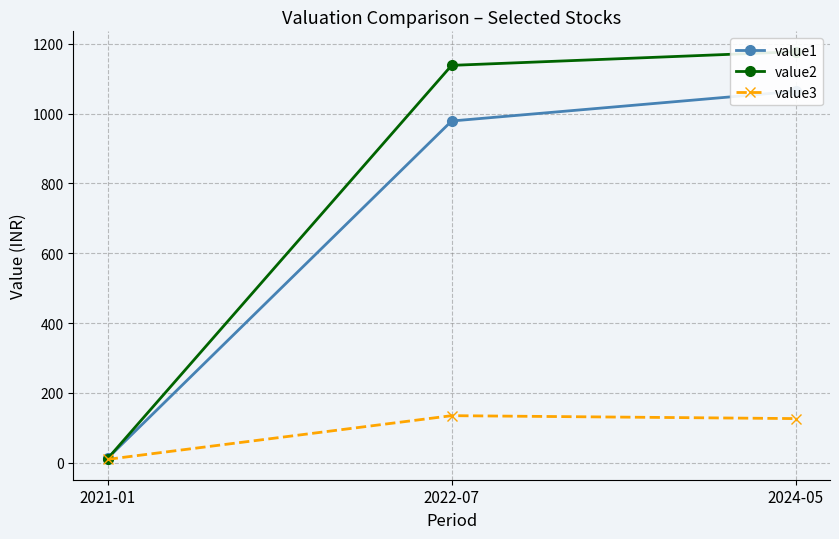

Count the number of data series in this chart.

3